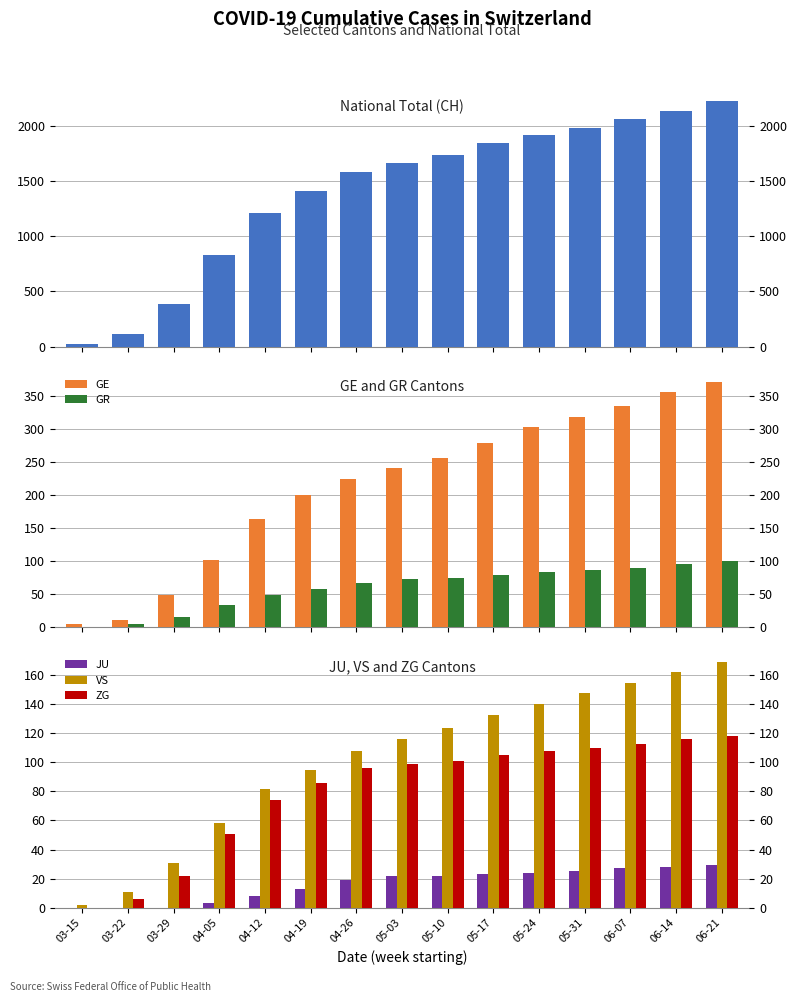

The GR series shows 15 at 03-29. True or false?

True